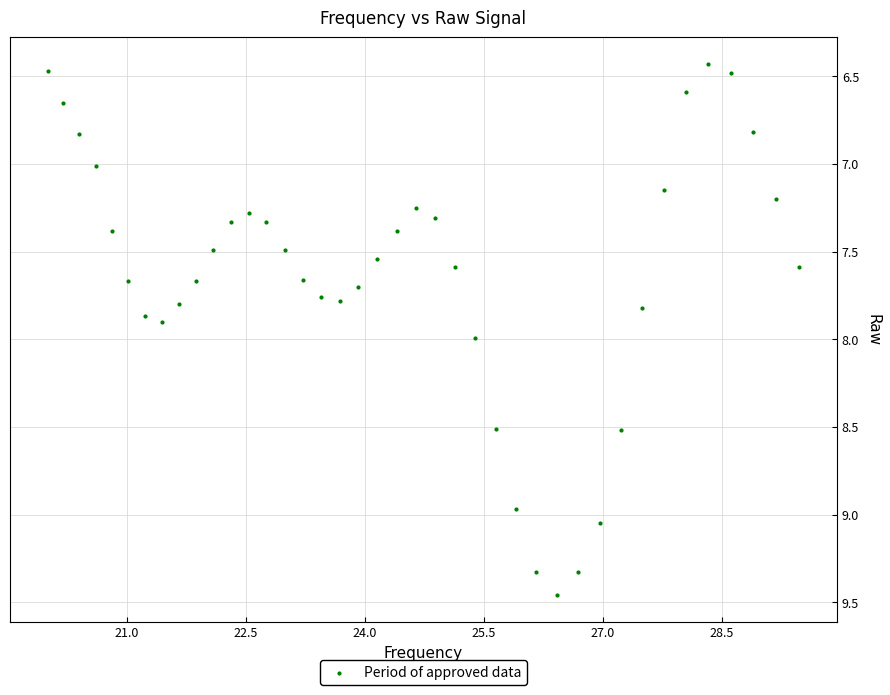

How many data points are displayed?

40